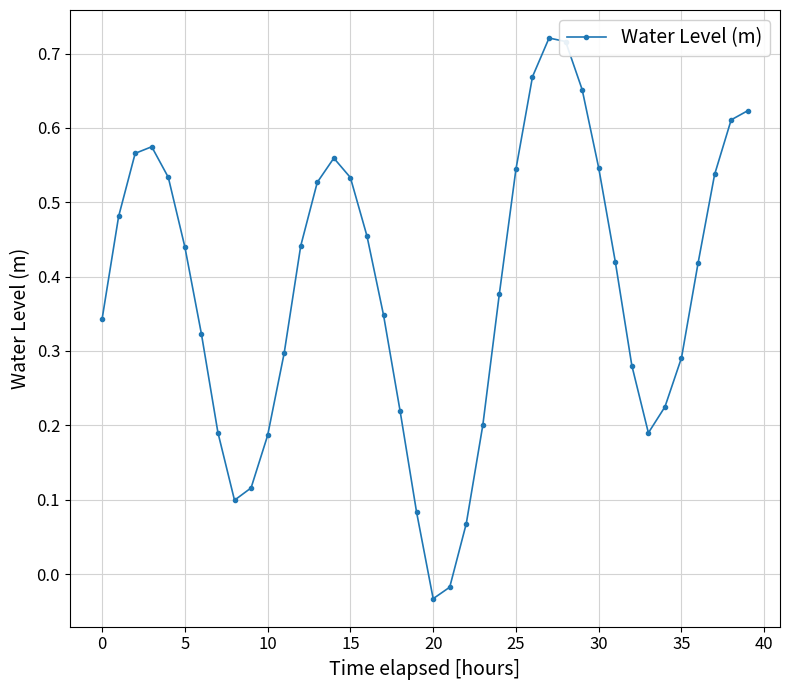

What is the difference between the maximum and minimum values?

0.8